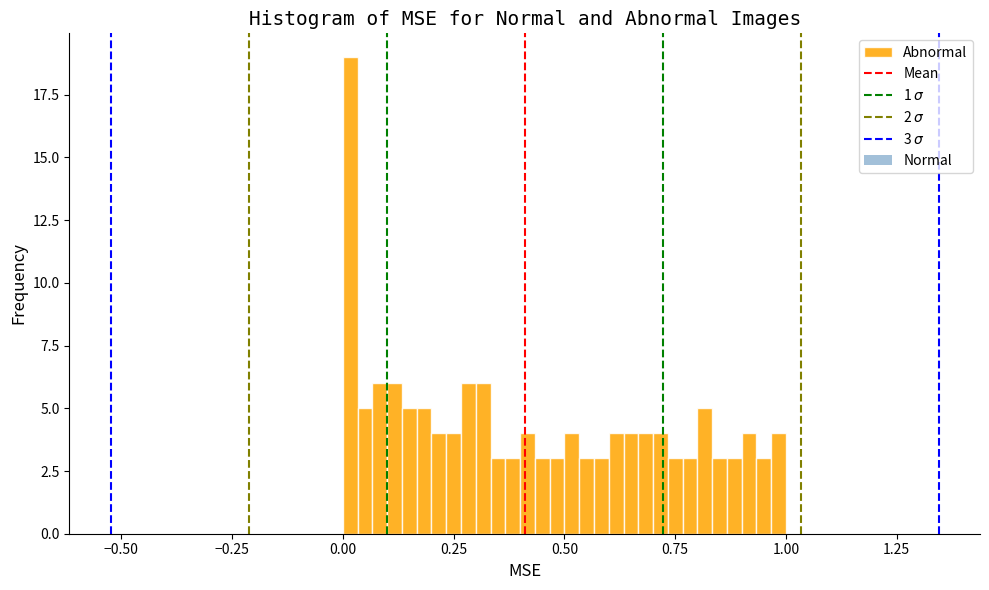

Around what value on the x-axis is the tallest bar? Give the approximate position of its centre, as read against the axis.

0.00